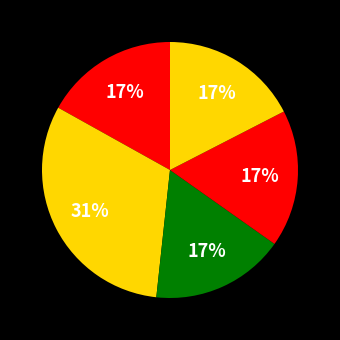

How many segments does this pie chart have?

5